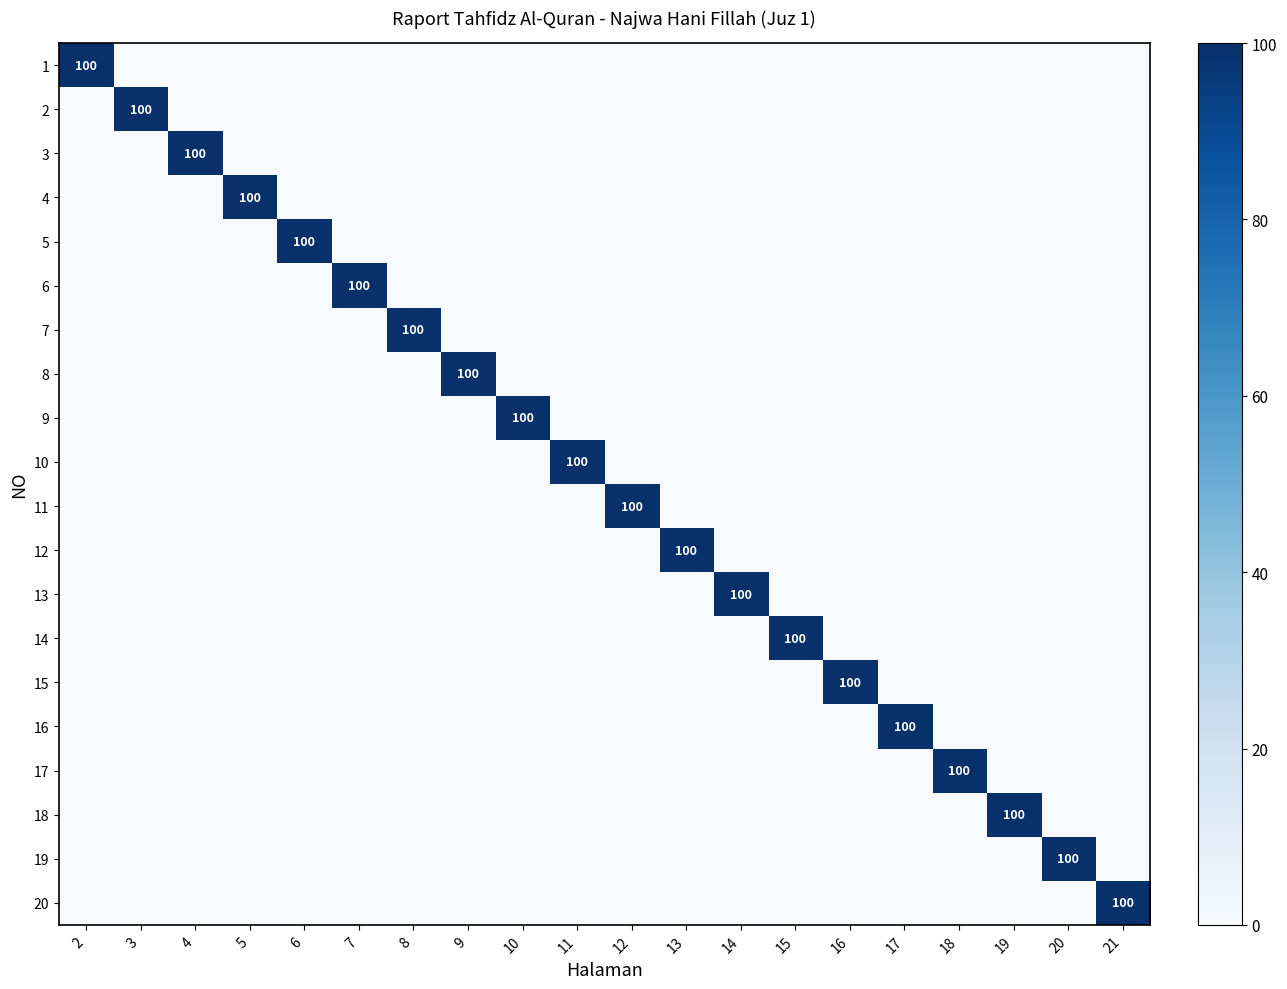

The 3 series shows 150 at 4. True or false?

False